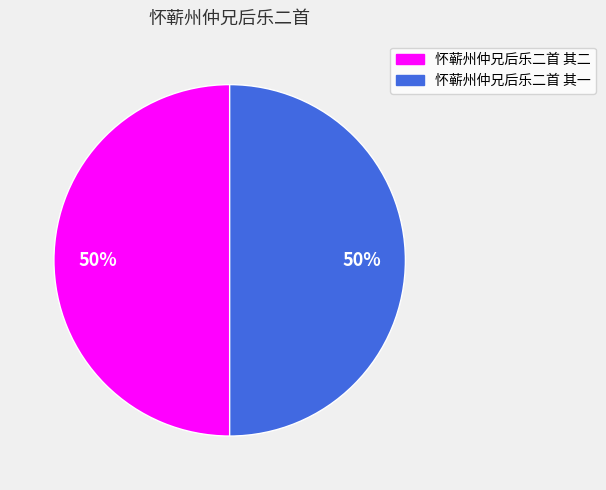

How many segments does this pie chart have?

2